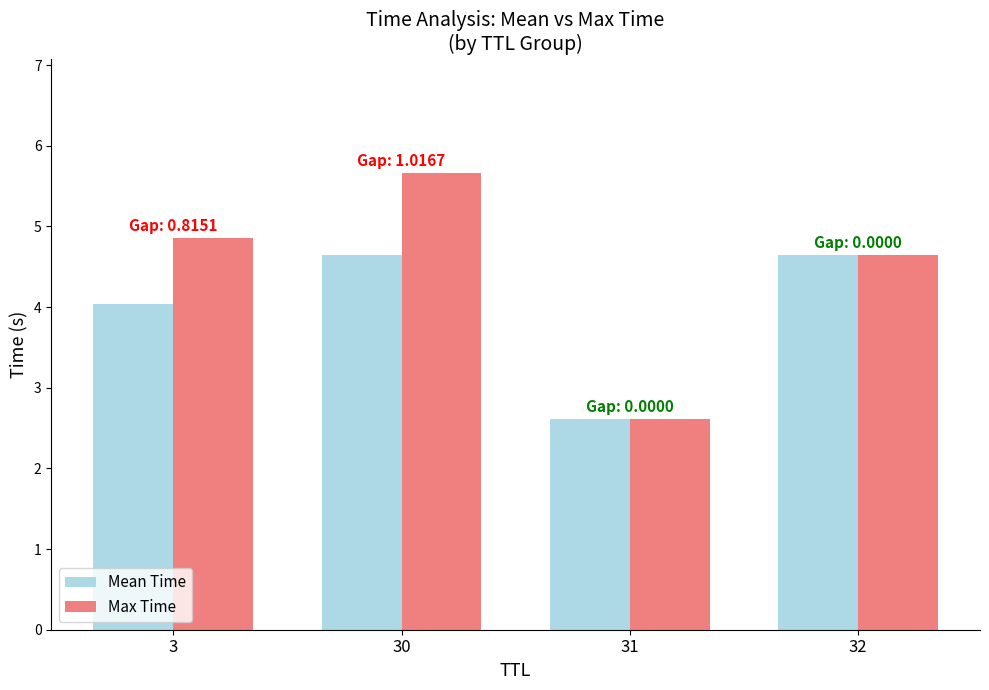

What is the value of the Max Time bar at the 3rd from the left?

2.6